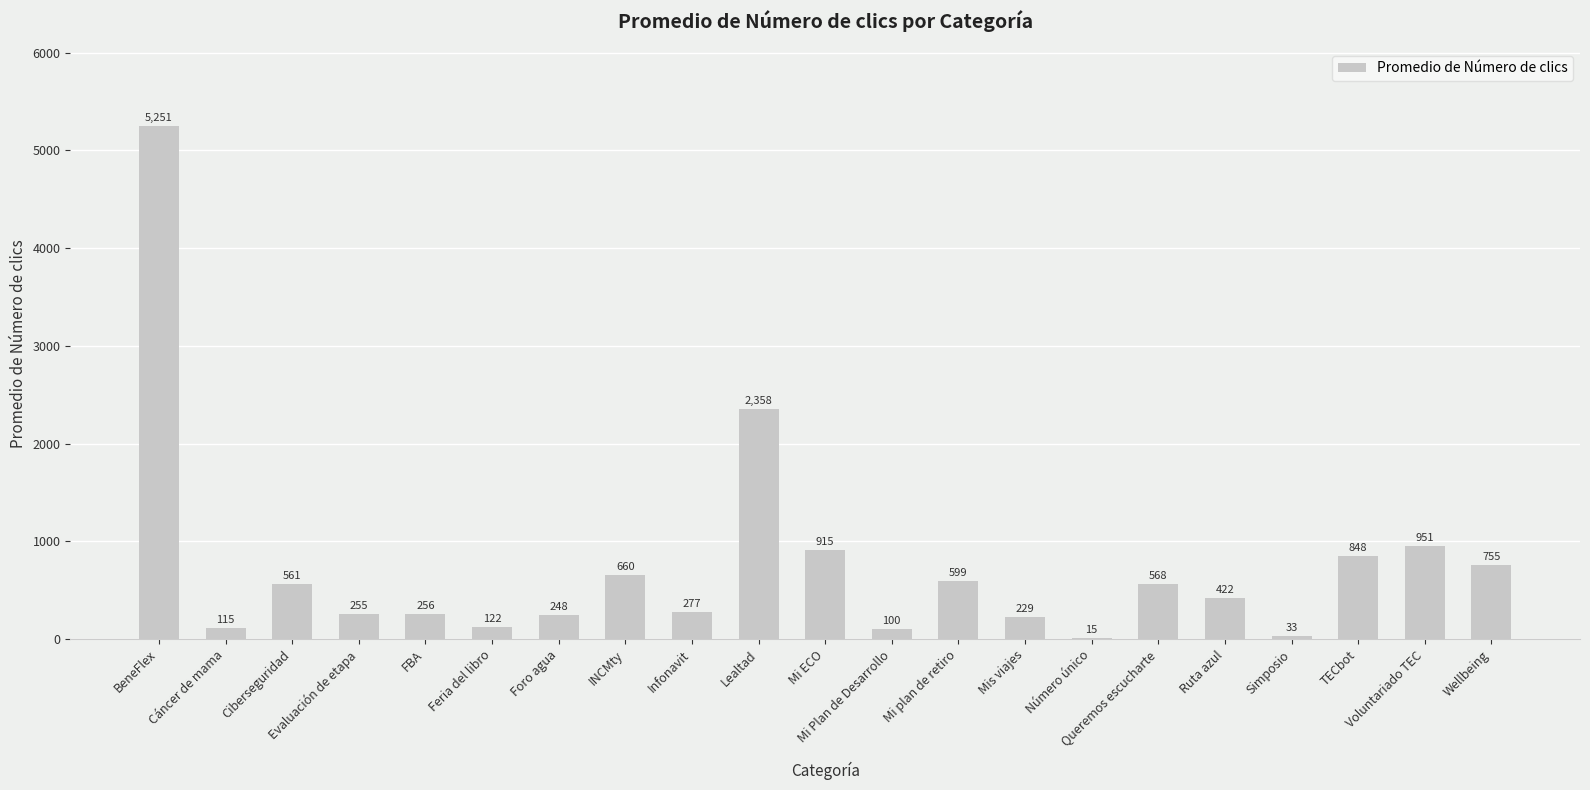

What is the greatest value displayed?

5251.0